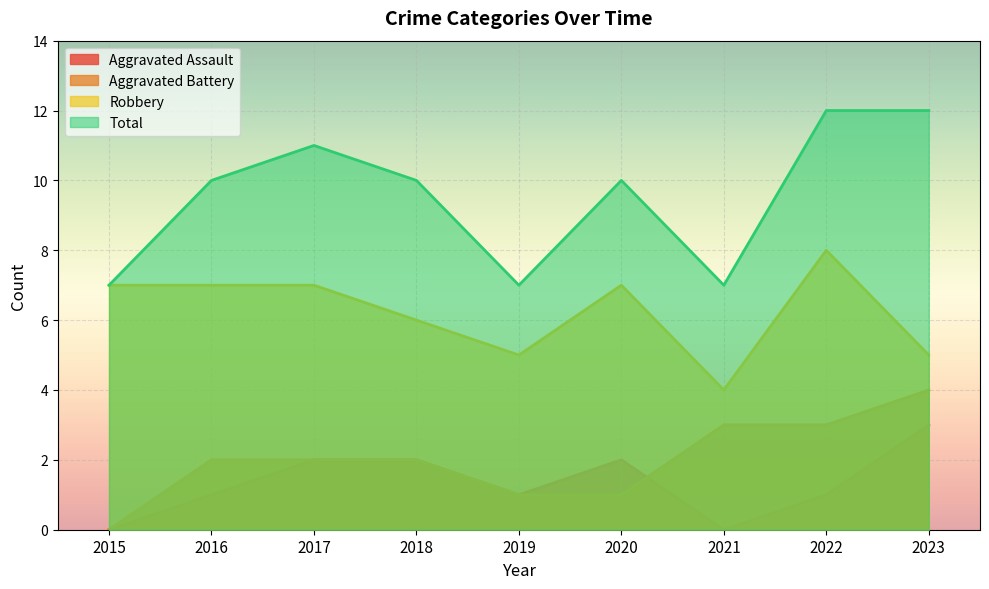

The Aggravated Battery series shows 2 at 2018. True or false?

True